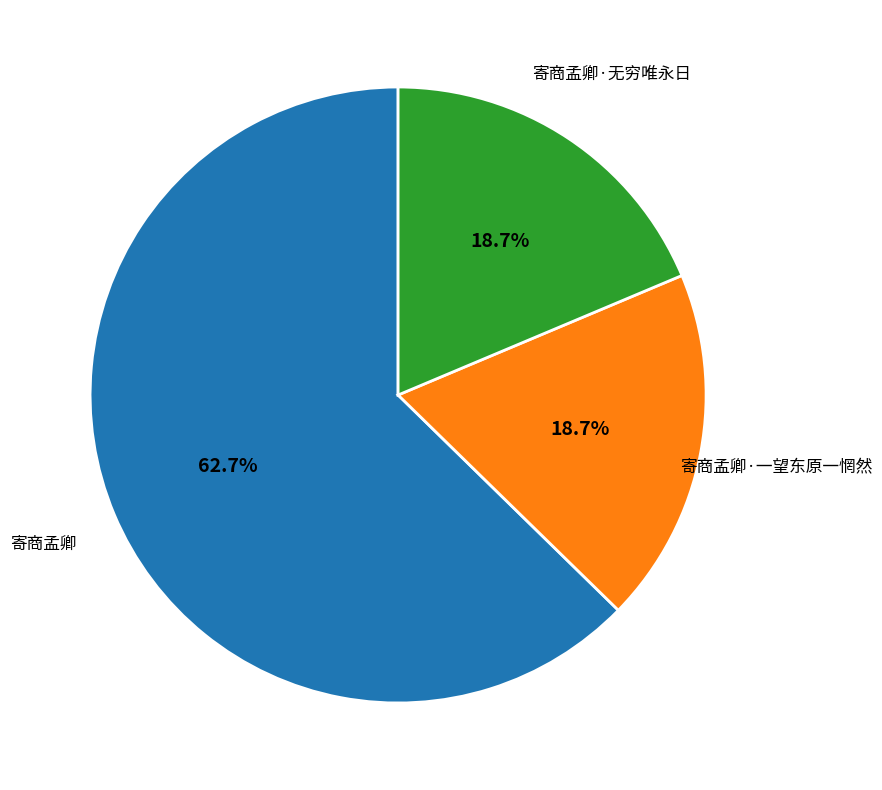

To the nearest percent, what is the average slice percentage?

33%